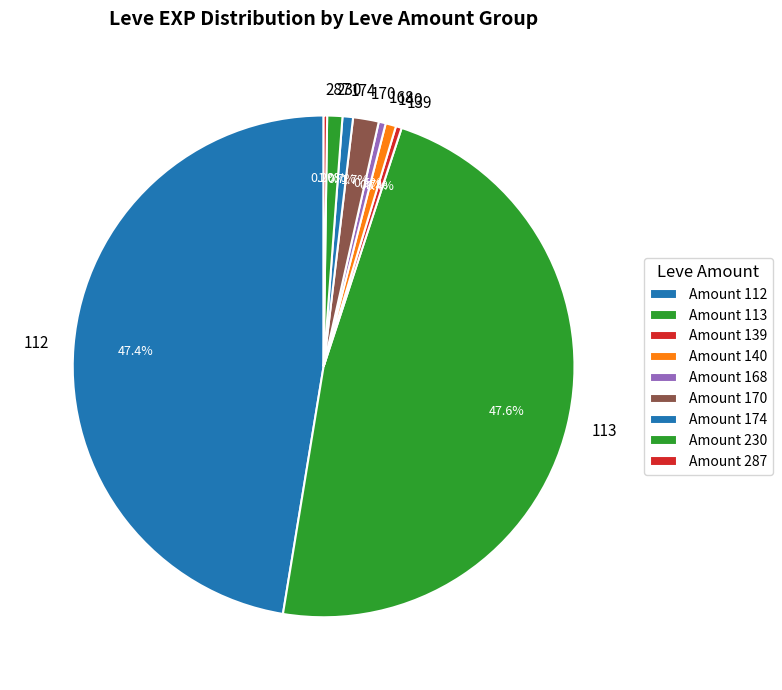

Does any single category account for the majority?

No